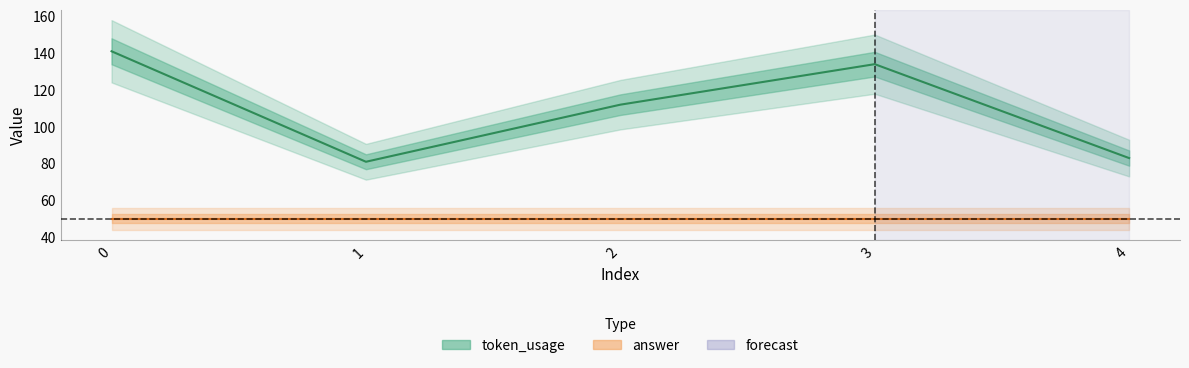

Rank the categories by value from highest to lowest.

0, 3, 2, 4, 1